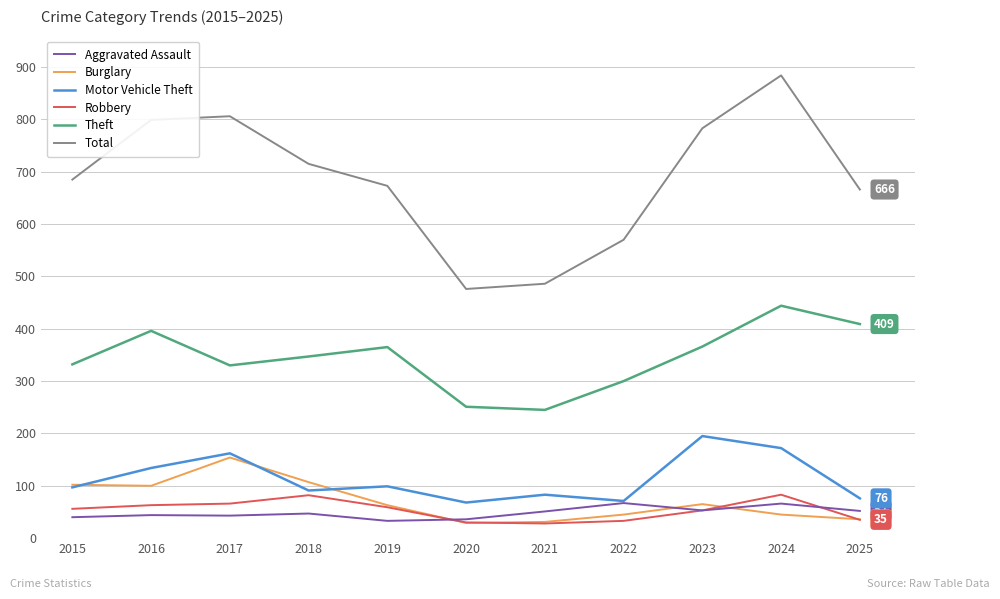

Is the value of Robbery at 2016 greater than the value of Aggravated Assault at 2018?

Yes